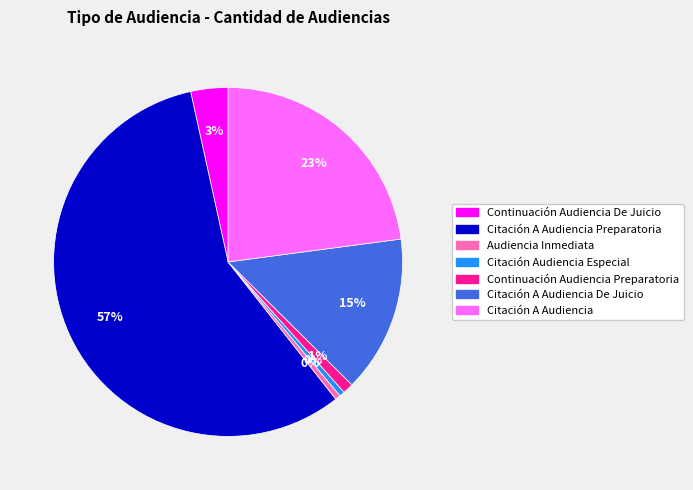

To the nearest percent, what is the average slice percentage?

14%